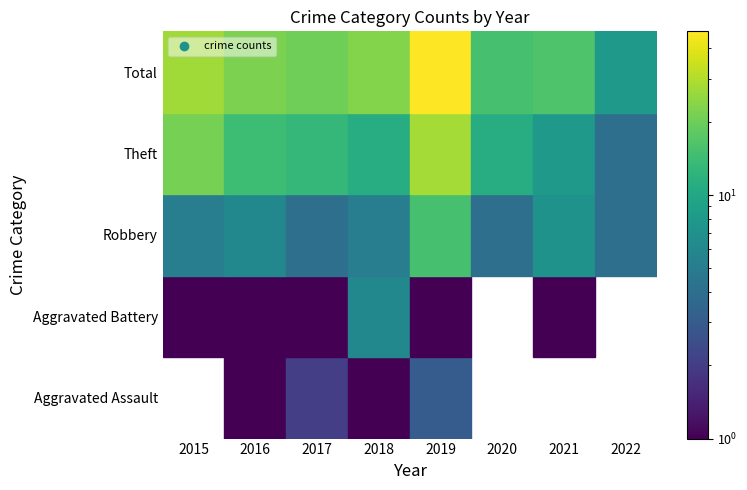

Which series changed the most between 2016 and 2022?

Total